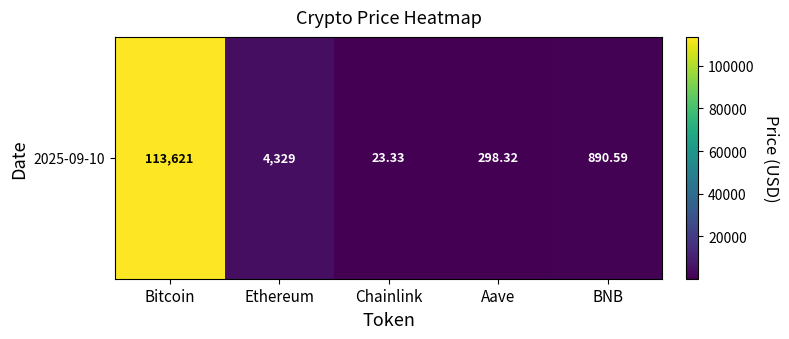

What is the maximum value shown in the chart?

113621.0